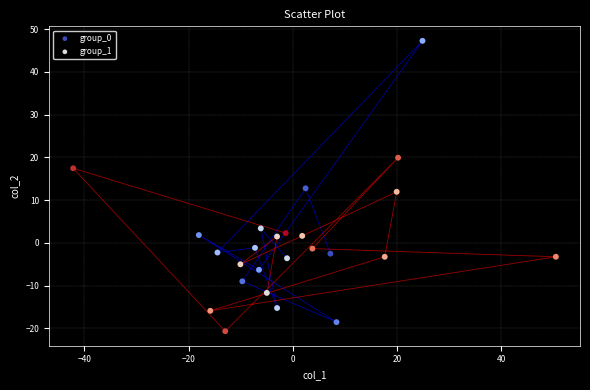

Which series has the widest spread of Y values?

group_0